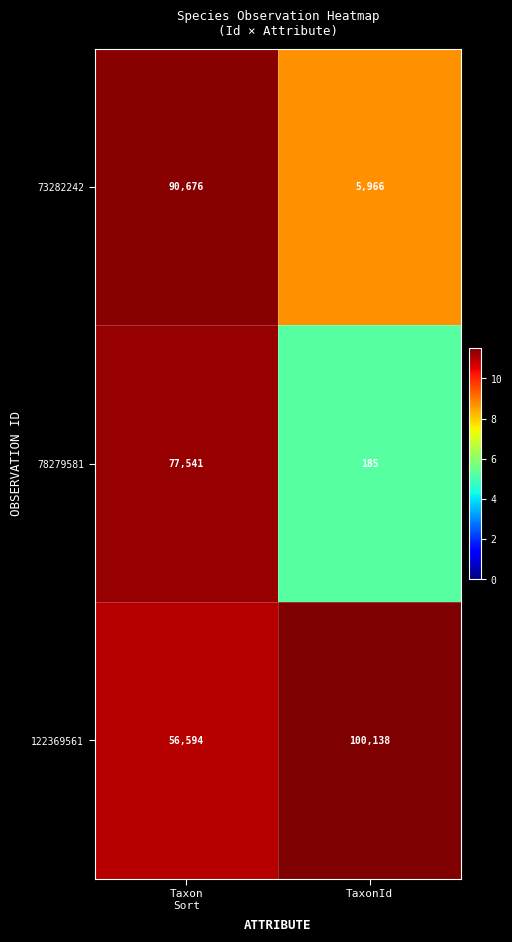

Which series has the largest range (max minus min)?

73282242